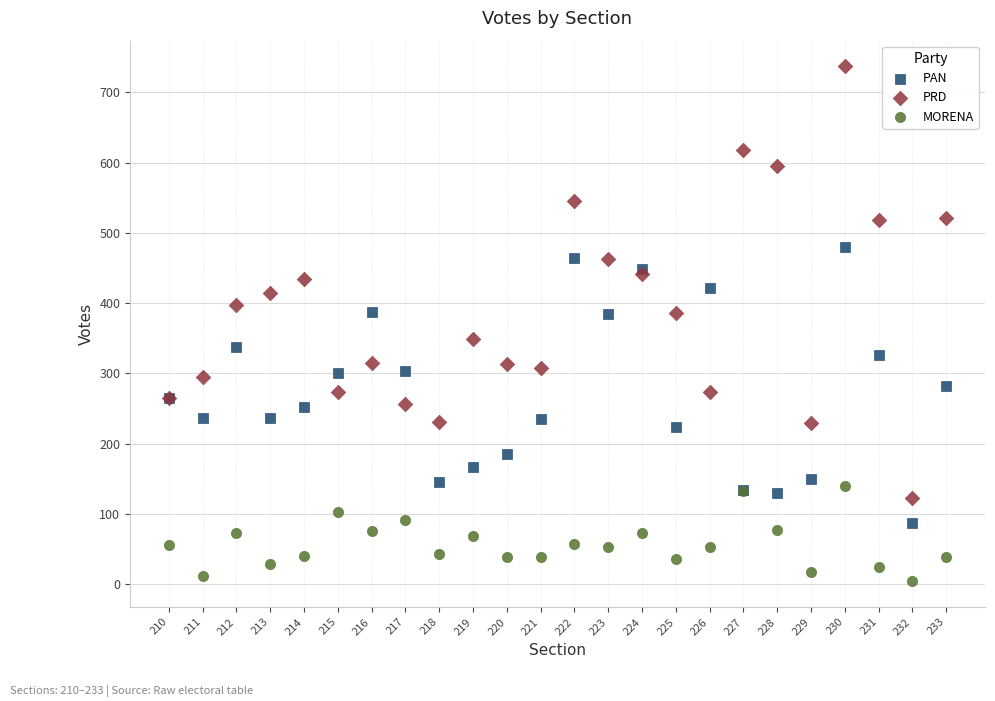

Which series has the widest spread of Y values?

PRD